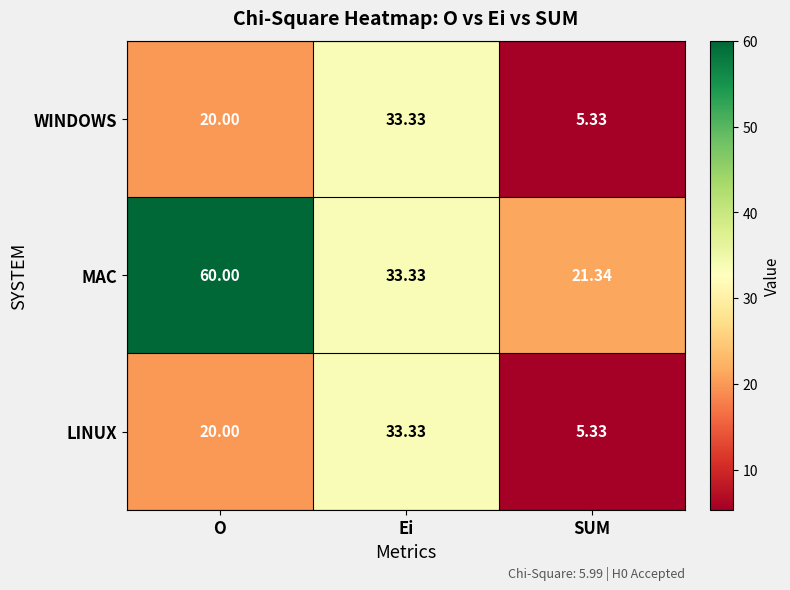

List the labels in order of WINDOWS value, largest first.

Ei, O, SUM